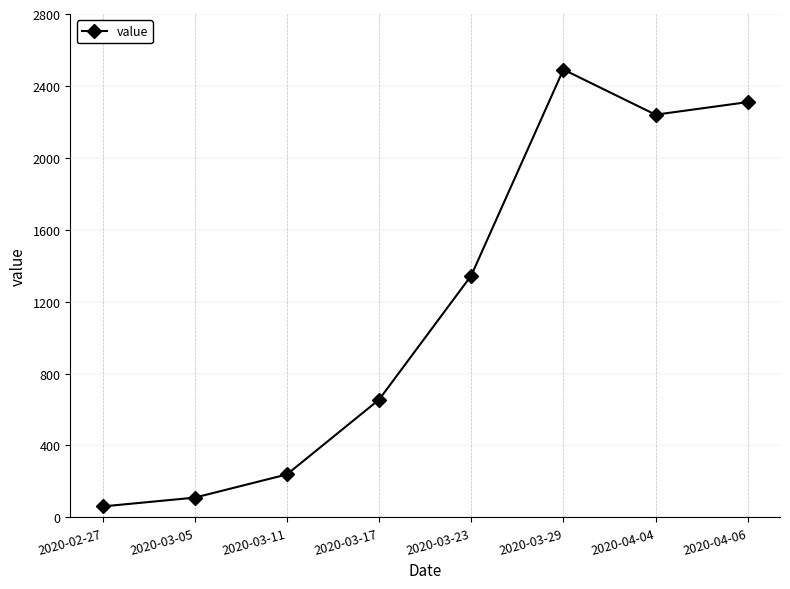

Reading left to right, transcribe all the data shown in this chart.

61	110	239	655	1345	2491	2240	2310